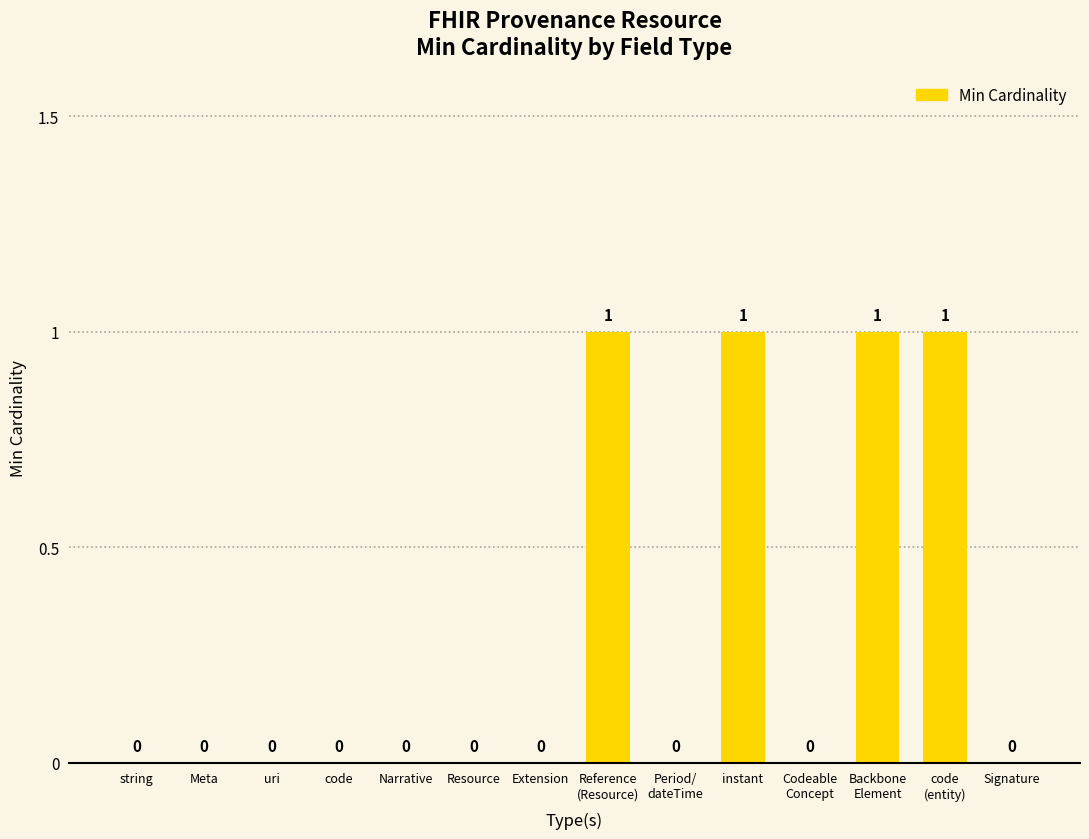

What is the sum of all values?

4